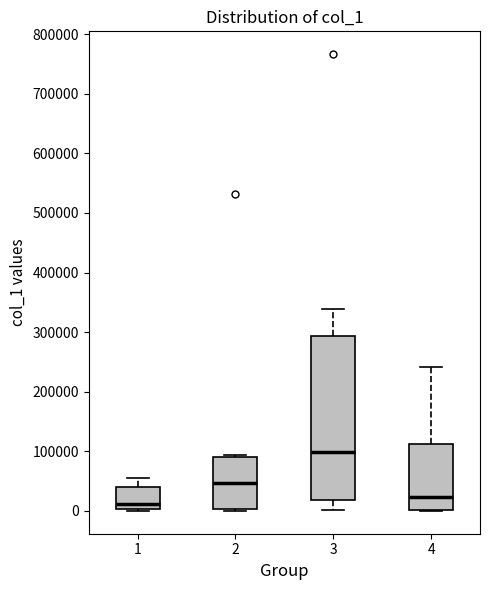

Reading left to right, read every box against the y-axis: the position of its median line, the range the box covers, and the ends of its whiskers. The values are not printed on the chart, so give them approximately, as read against the axis.

1: median 10000, box 0 to 40000, whiskers 0 to 50000
2: median 50000, box 0 to 90000, whiskers 0 (just below the box's lower edge) to 90000 (just above the box's upper edge)
3: median 100000, box 20000 to 290000, whiskers 0 to 340000
4: median 20000, box 0 to 110000, whiskers 0 to 240000